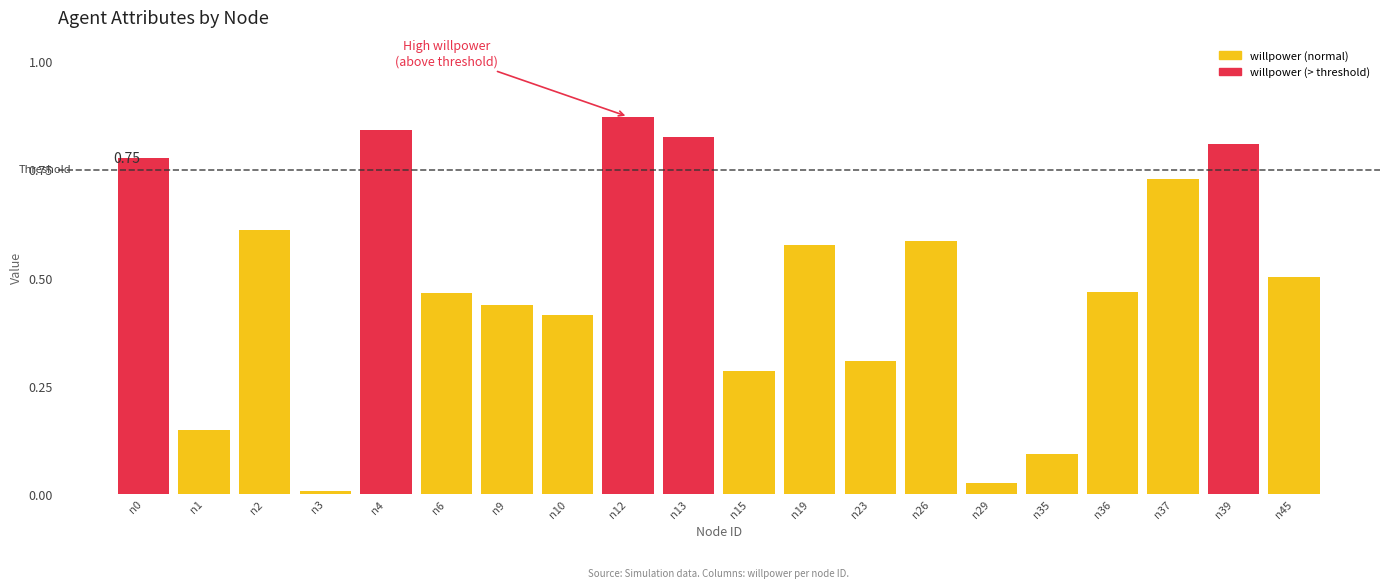

Reading left to right, extract all data points from this chart.

n0=0.8	n1=0.1	n2=0.6	n3=0.0	n4=0.8	n6=0.5	n9=0.4	n10=0.4	n12=0.9	n13=0.8	n15=0.3	n19=0.6	n23=0.3	n26=0.6	n29=0.0	n35=0.1	n36=0.5	n37=0.7	n39=0.8	n45=0.5